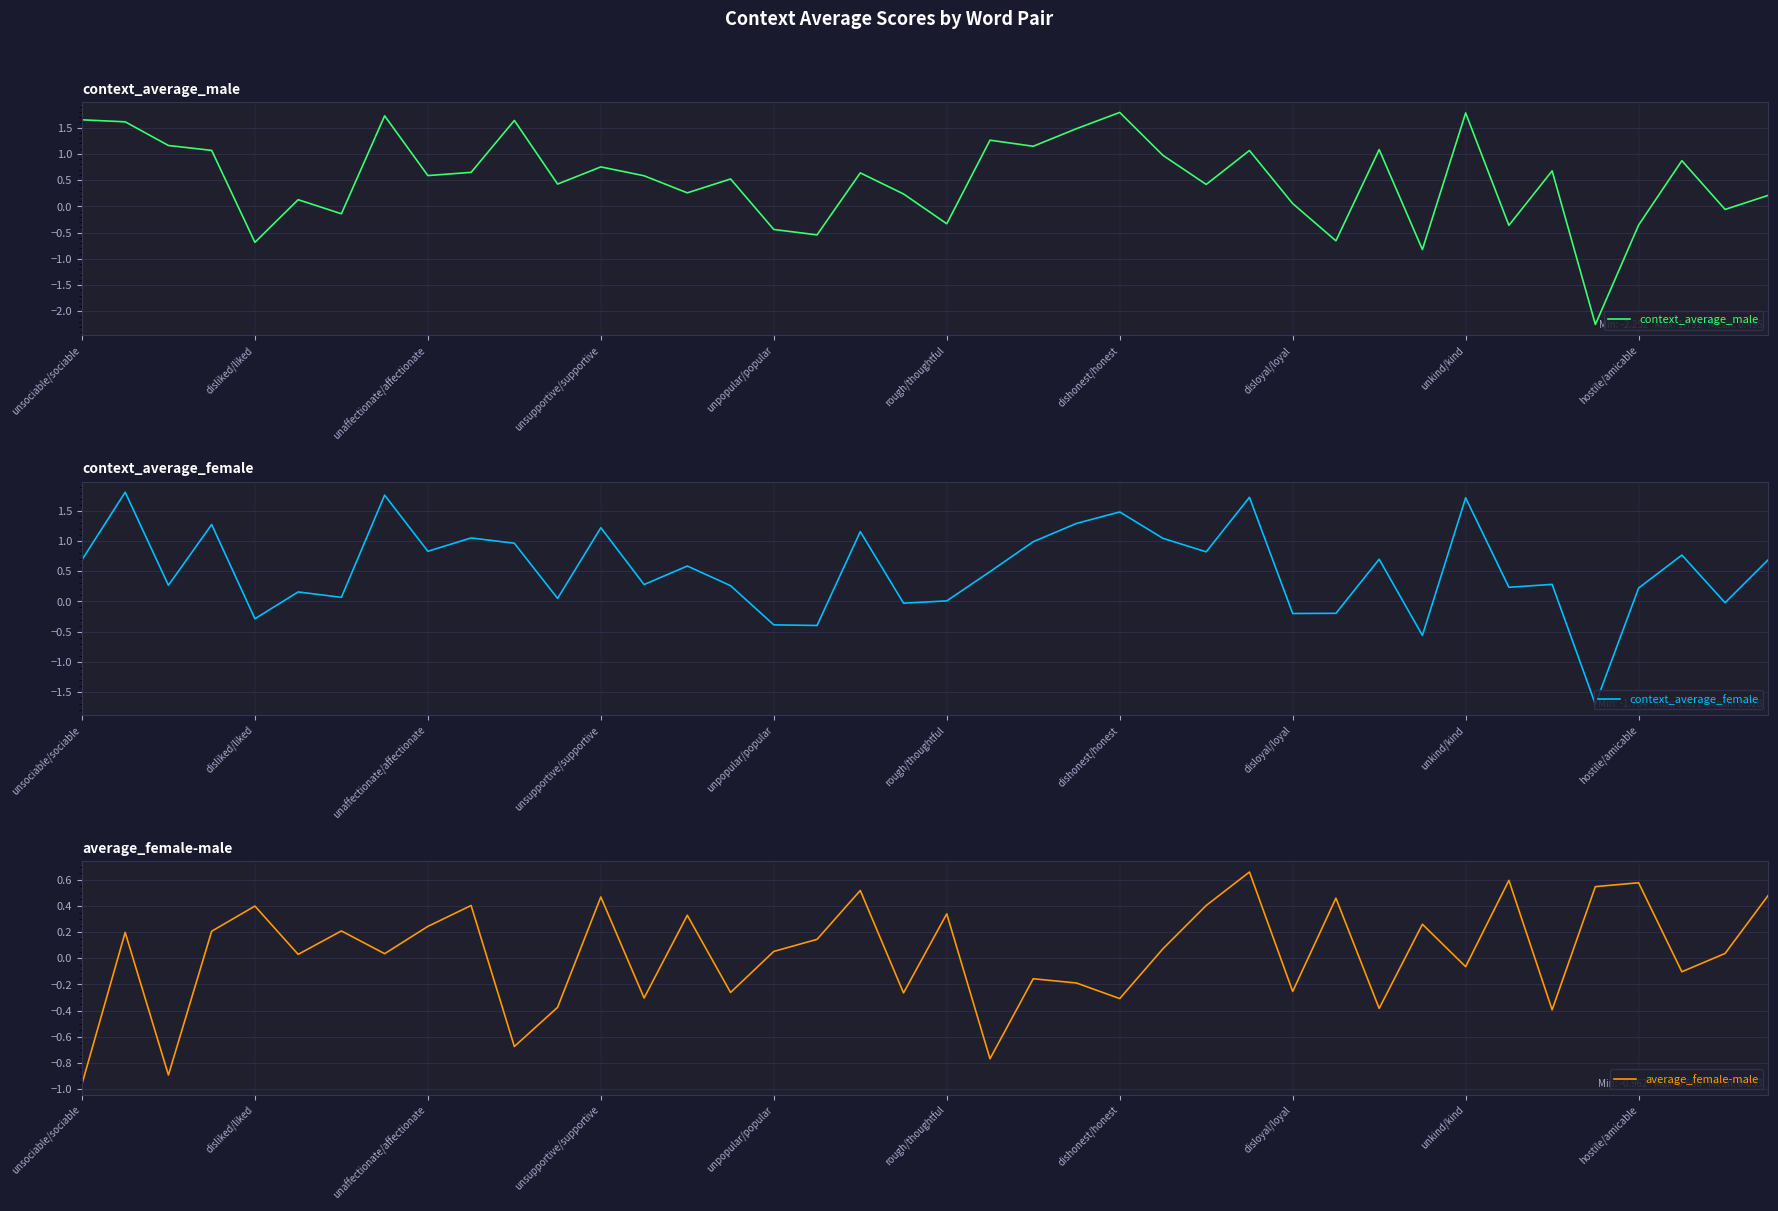

Rank the series by their maximum value, from highest to lowest.

context_average_female, context_average_male, average_female-male